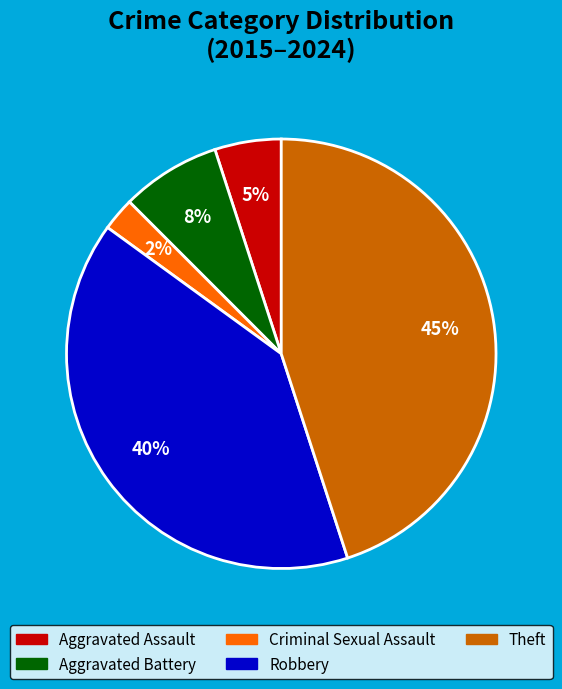

Is there a majority slice in this chart?

No